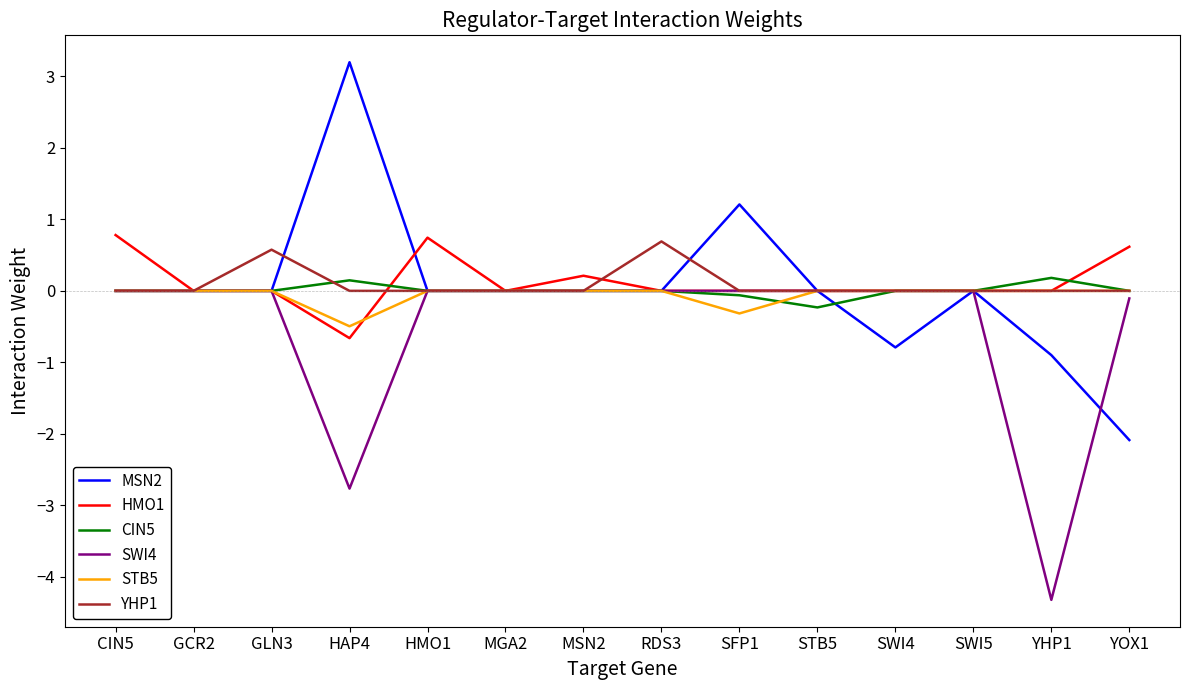

How many lines are shown in the chart?

6